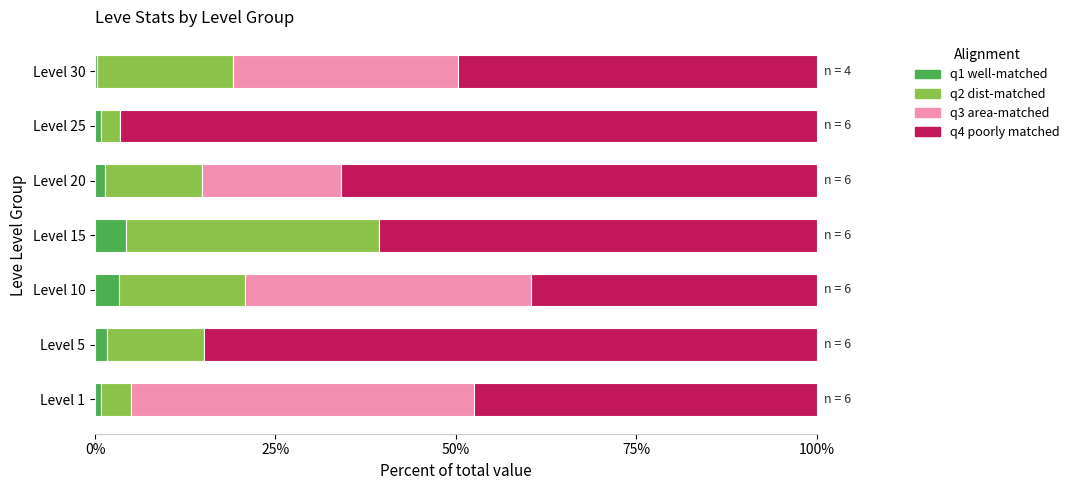

What is the highest value of the q1 well-matched series?

4.3